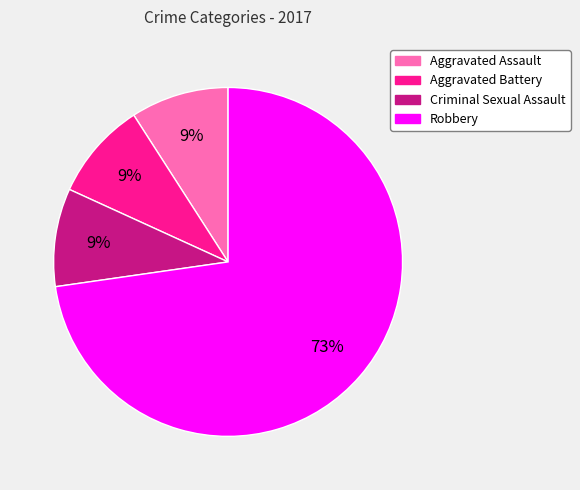

Count the number of slices in the pie.

4